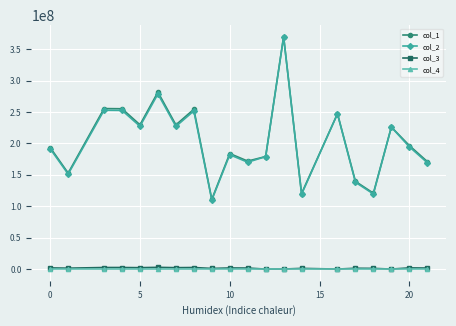

How many data points in col_2 are less than 194683526?

10